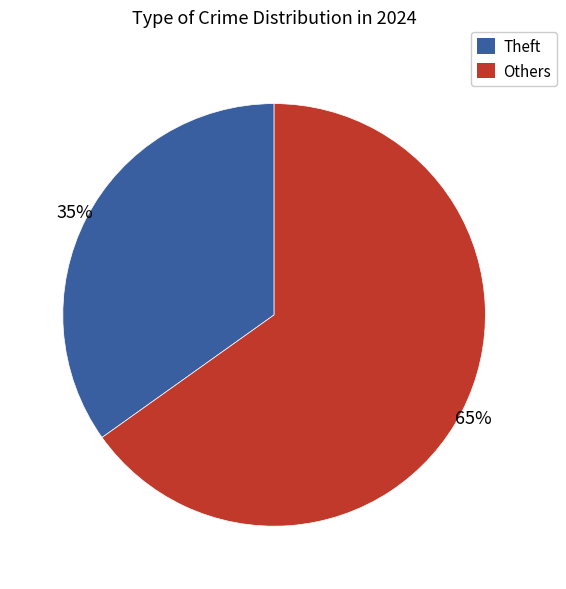

Is there any slice that represents more than half of the pie?

Yes